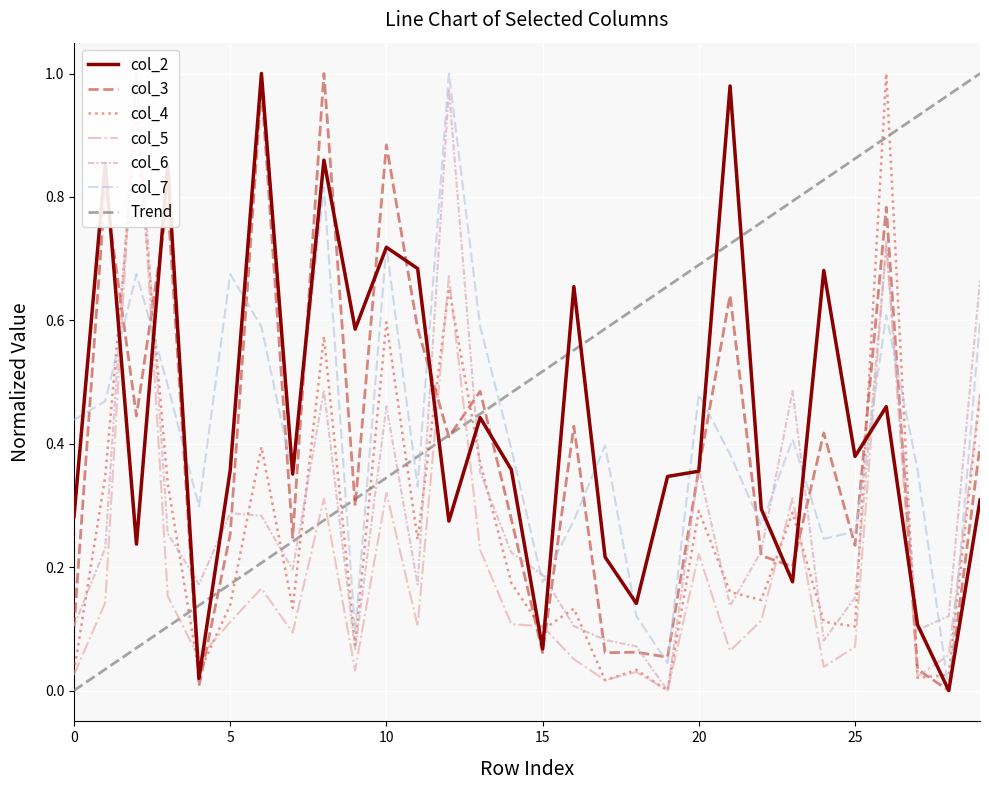

True or false: col_5 has more than 1 interior local peaks.

True